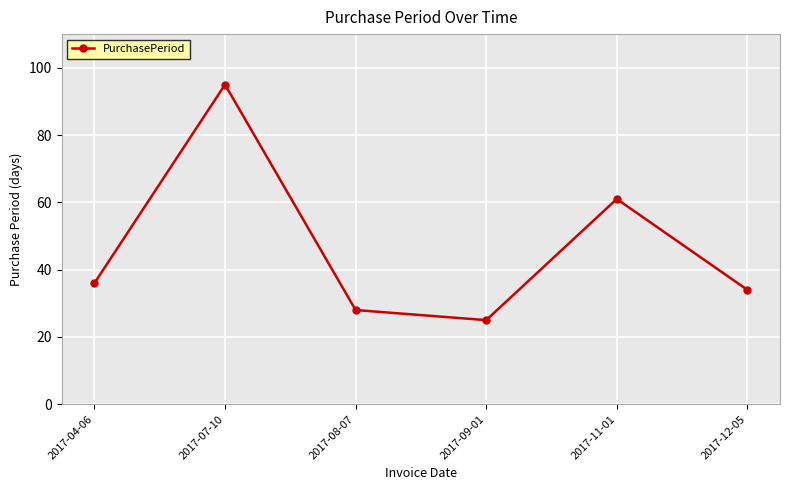

Does the chart display data point markers on the line(s)?

Yes